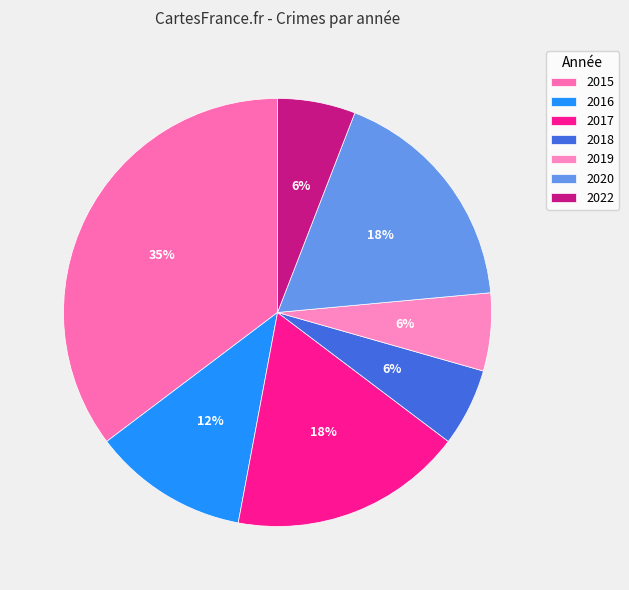

To the nearest percent, what percentage of the pie is 2020?

18%